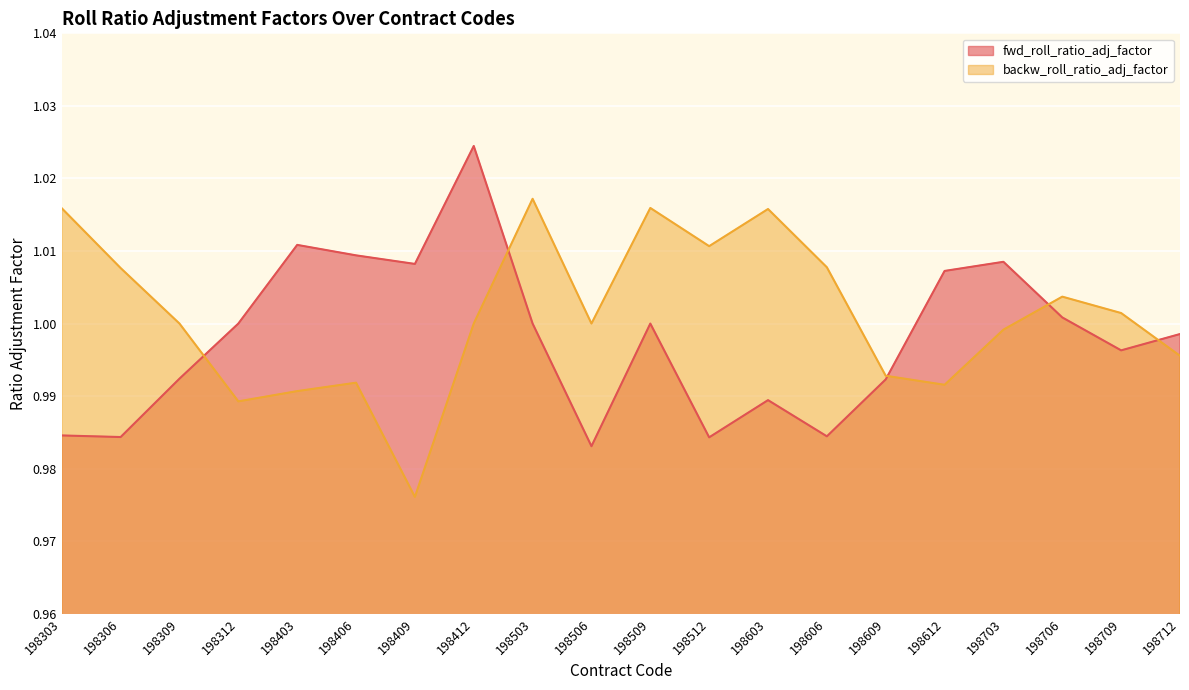

Between 198412 and 198306, which is larger?

198412